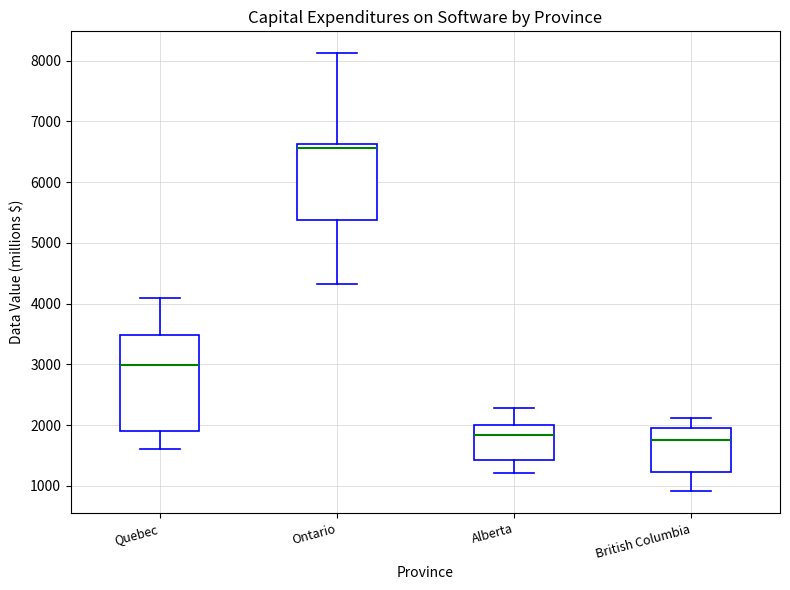

Which box is the tallest, from its lower edge to its upper edge?

Quebec